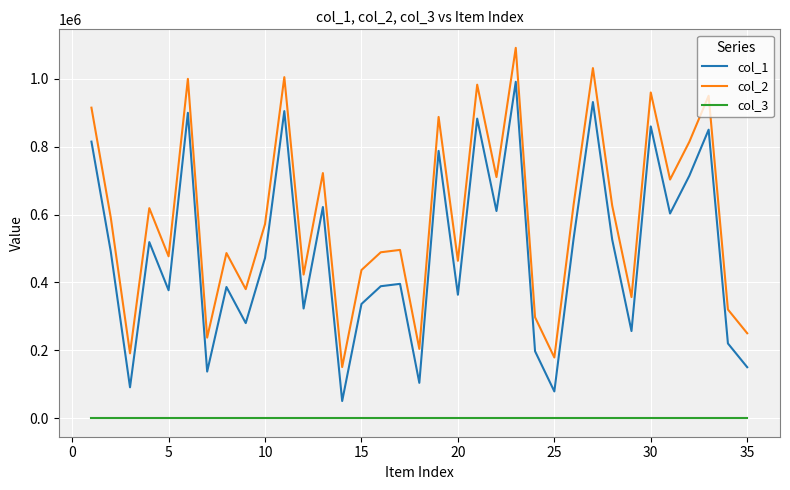

True or false: col_1 and col_2 cross at least once.

False